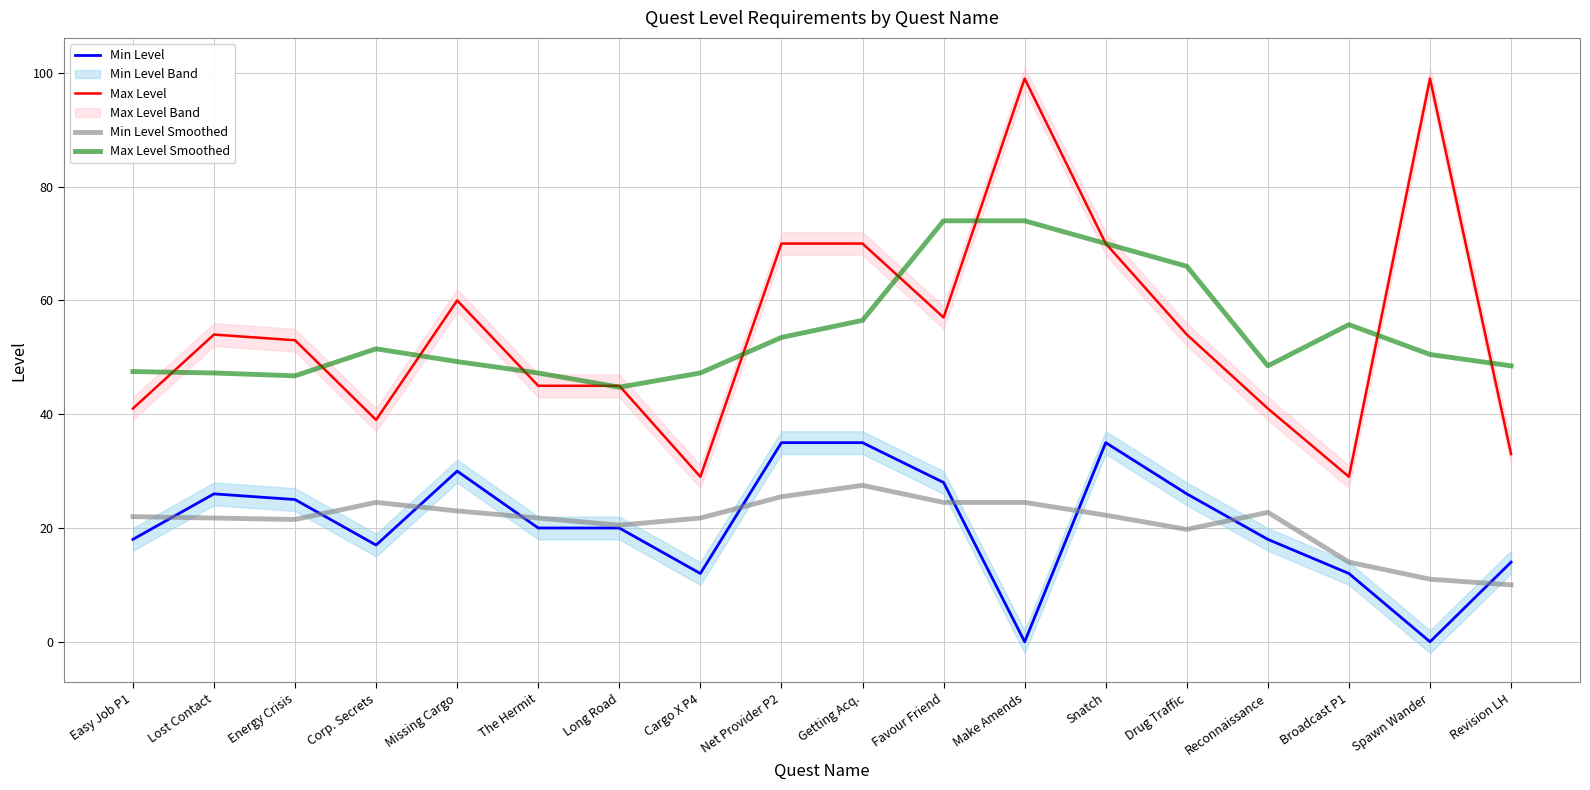

Reading left to right, transcribe all the data shown in this chart.

Min Level: Easy Job P1=18.0	Lost Contact=26.0	Energy Crisis=25.0	Corp. Secrets=17.0	Missing Cargo=30.0	The Hermit=20.0	Long Road=20.0	Cargo X P4=12.0	Net Provider P2=35.0	Getting Acq.=35.0	Favour Friend=28.0	Make Amends=0.0	Snatch=35.0	Drug Traffic=26.0	Reconnaissance=18.0	Broadcast P1=12.0	Spawn Wander=0.0	Revision LH=14.0
Max Level: Easy Job P1=41.0	Lost Contact=54.0	Energy Crisis=53.0	Corp. Secrets=39.0	Missing Cargo=60.0	The Hermit=45.0	Long Road=45.0	Cargo X P4=29.0	Net Provider P2=70.0	Getting Acq.=70.0	Favour Friend=57.0	Make Amends=99.0	Snatch=70.0	Drug Traffic=54.0	Reconnaissance=41.0	Broadcast P1=29.0	Spawn Wander=99.0	Revision LH=33.0
Min Level Smoothed: Easy Job P1=22.0	Lost Contact=21.8	Energy Crisis=21.5	Corp. Secrets=24.5	Missing Cargo=23.0	The Hermit=21.8	Long Road=20.5	Cargo X P4=21.8	Net Provider P2=25.5	Getting Acq.=27.5	Favour Friend=24.5	Make Amends=24.5	Snatch=22.2	Drug Traffic=19.8	Reconnaissance=22.8	Broadcast P1=14.0	Spawn Wander=11.0	Revision LH=10.0
Max Level Smoothed: Easy Job P1=47.5	Lost Contact=47.2	Energy Crisis=46.8	Corp. Secrets=51.5	Missing Cargo=49.2	The Hermit=47.2	Long Road=44.8	Cargo X P4=47.2	Net Provider P2=53.5	Getting Acq.=56.5	Favour Friend=74.0	Make Amends=74.0	Snatch=70.0	Drug Traffic=66.0	Reconnaissance=48.5	Broadcast P1=55.8	Spawn Wander=50.5	Revision LH=48.5